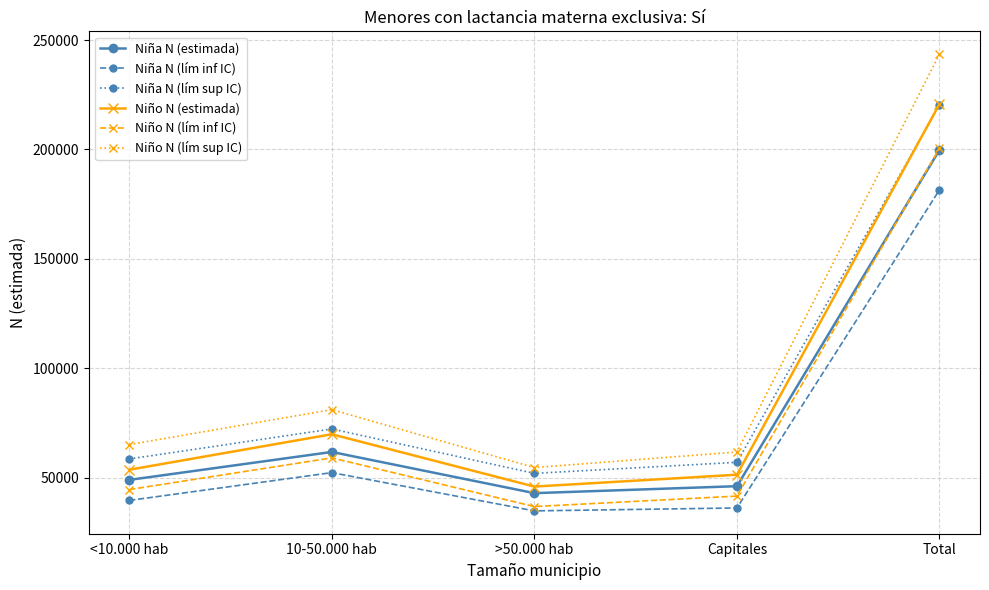

At which label is Niño N (estimada) closest to 133340?

10-50.000 hab